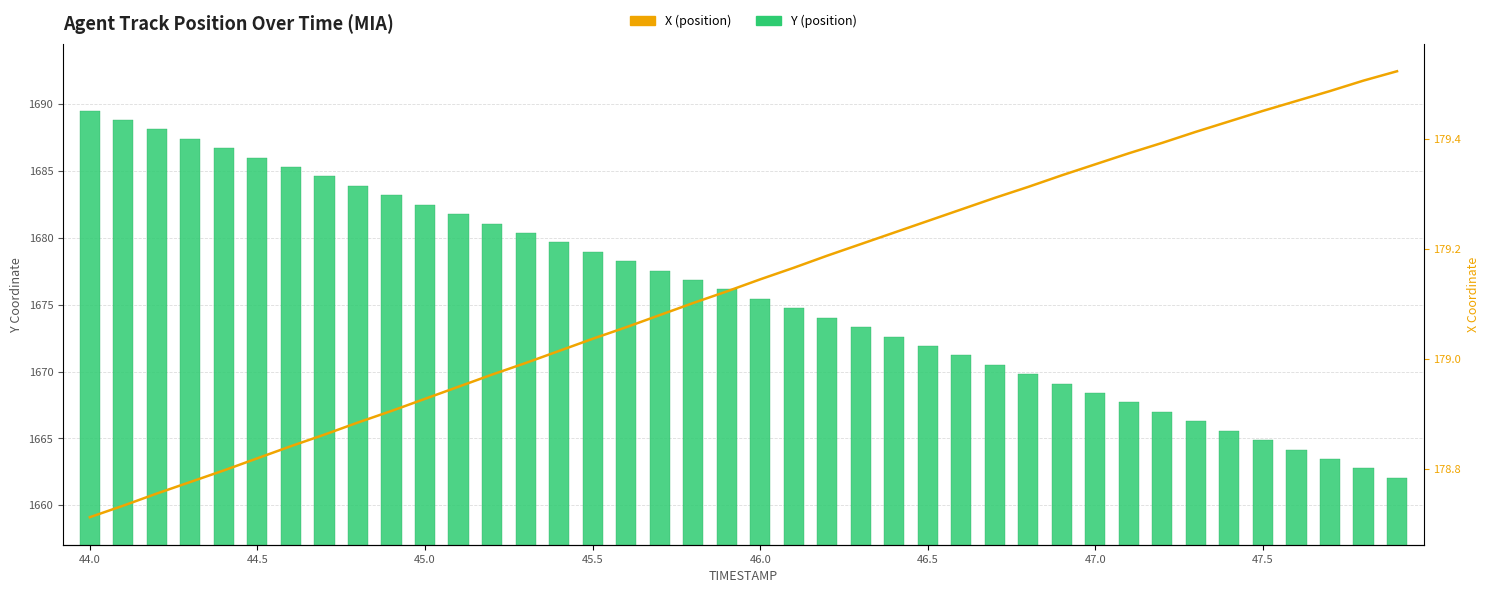

What are all the series names shown in the legend?

Y, X